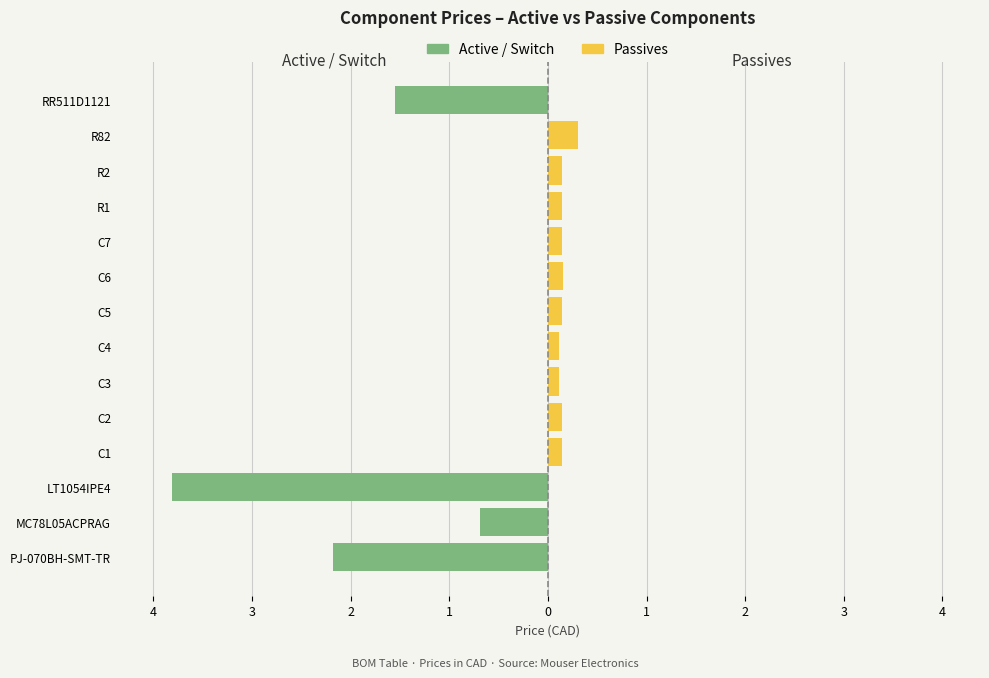

At how many categories does at least one series exceed -2?

14